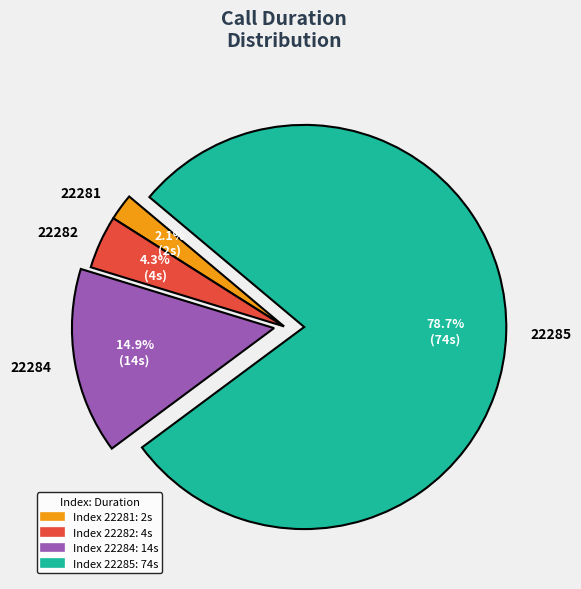

Is it true that 22282 is 4% of the pie?

True